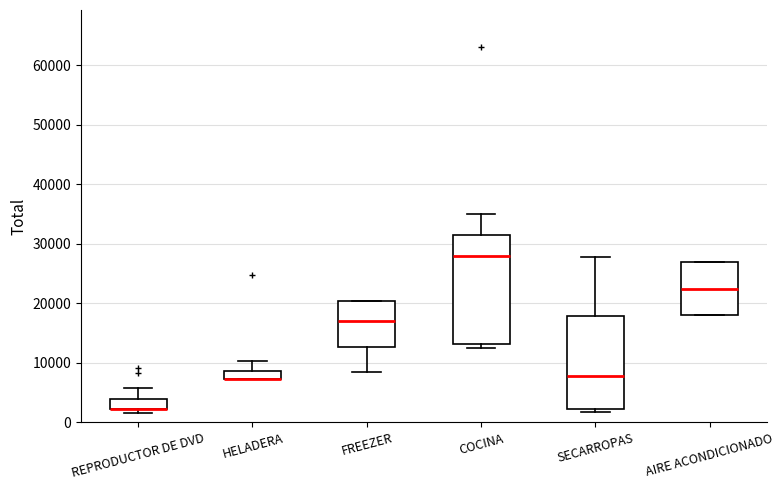

Where does the upper whisker of the box for REPRODUCTOR DE DVD end on the y-axis? The values are not printed on the chart, so give them approximately, as read against the axis.

6000